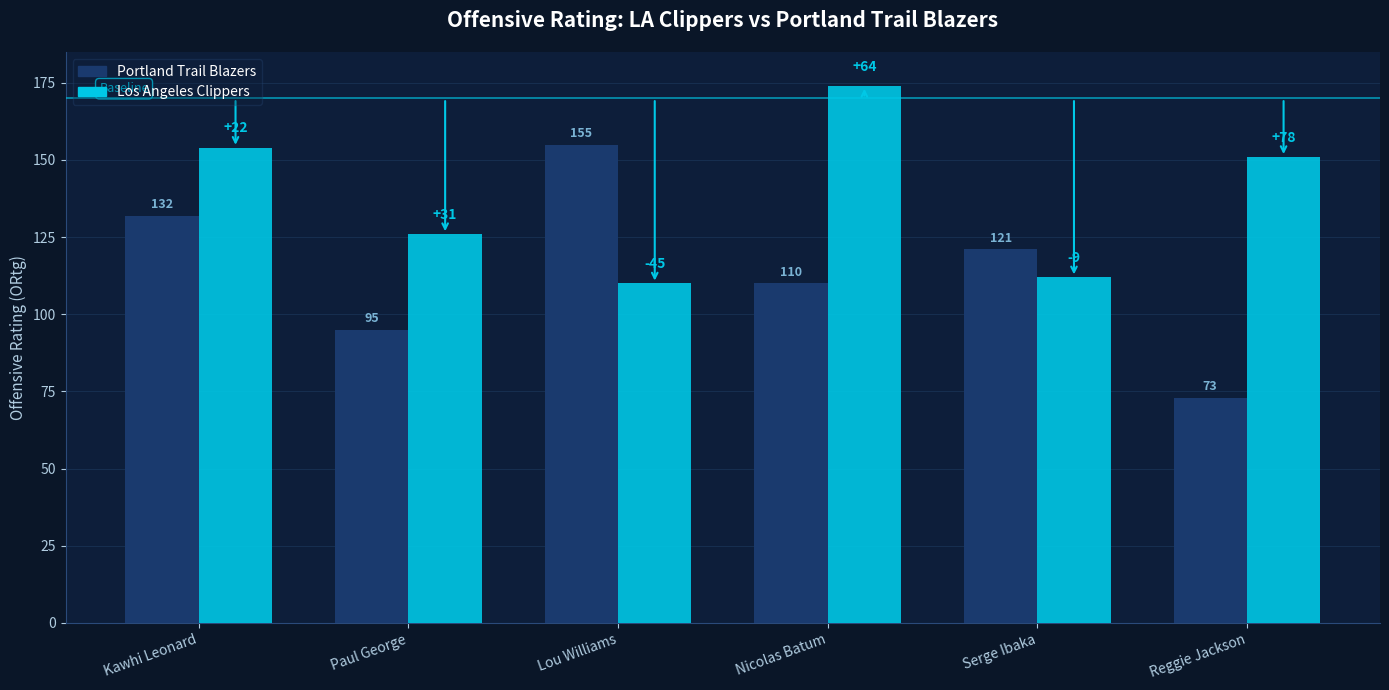

What is the difference between the Portland Trail Blazers values at Paul George and Nicolas Batum?

15